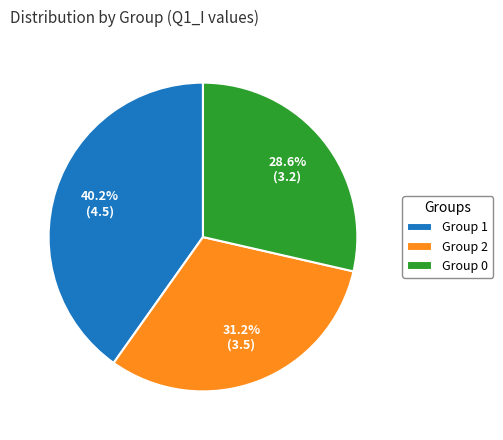

Combined, what portion of the pie is Group 2 and Group 1?

71.4%